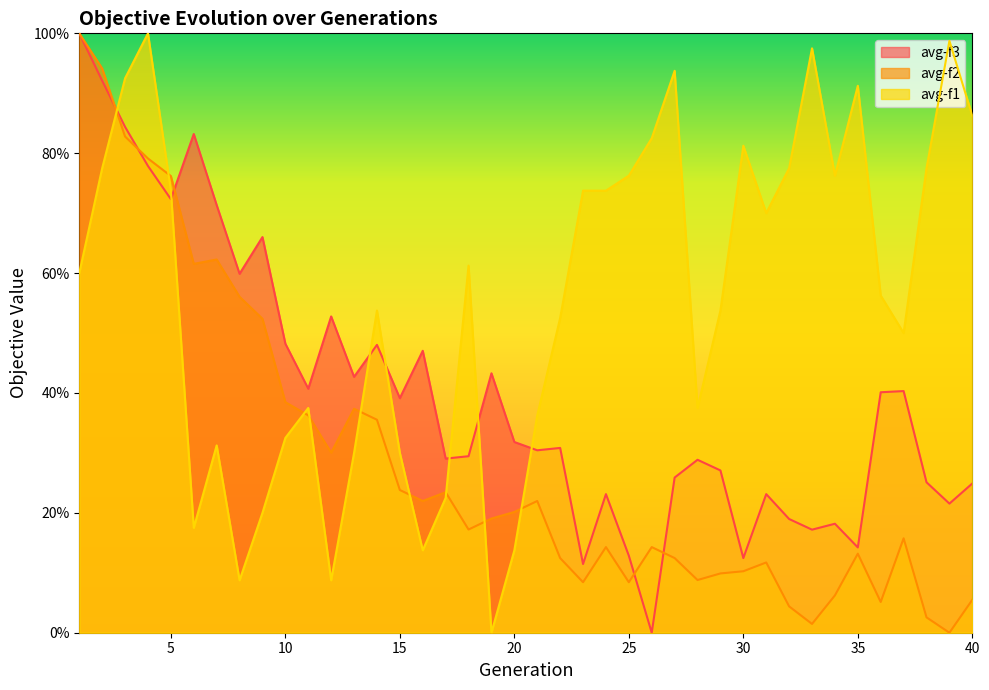

Does the chart display data point markers on the line(s)?

No